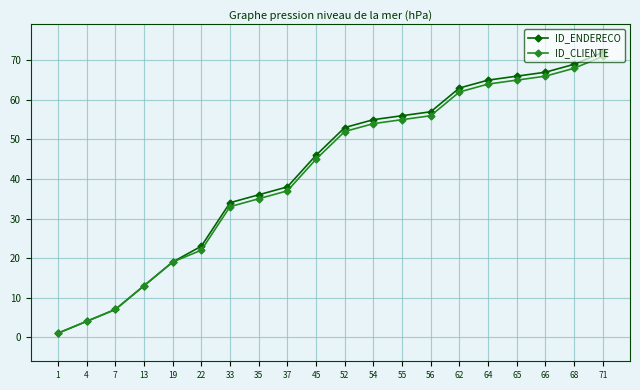

Is it true that ID_CLIENTE equals 71 at 71?

True